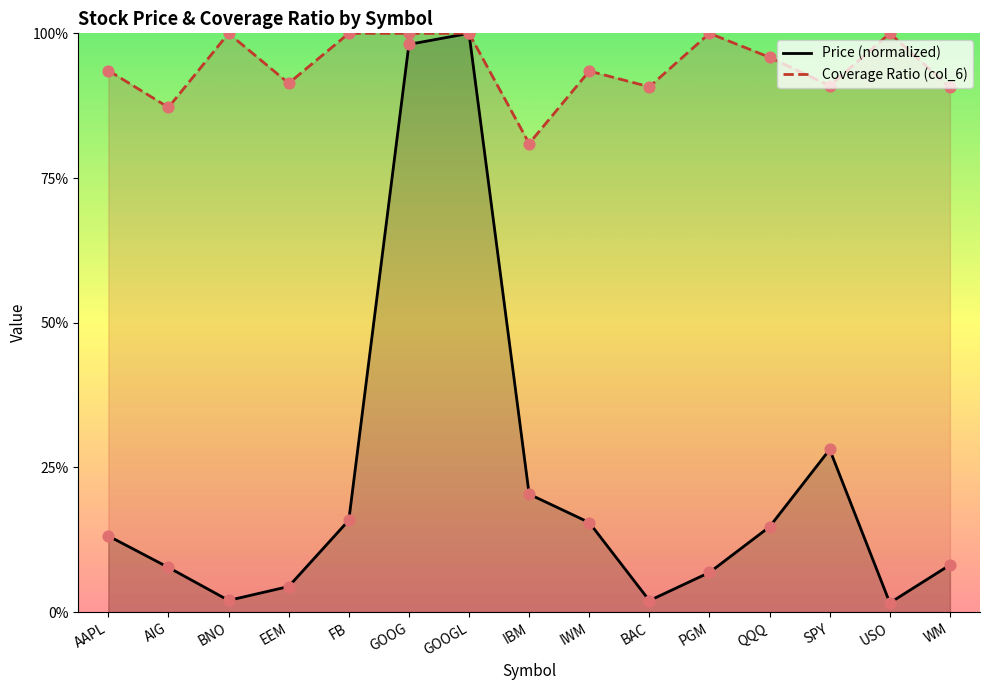

Which series reaches the maximum Y coordinate?

Price (normalized)